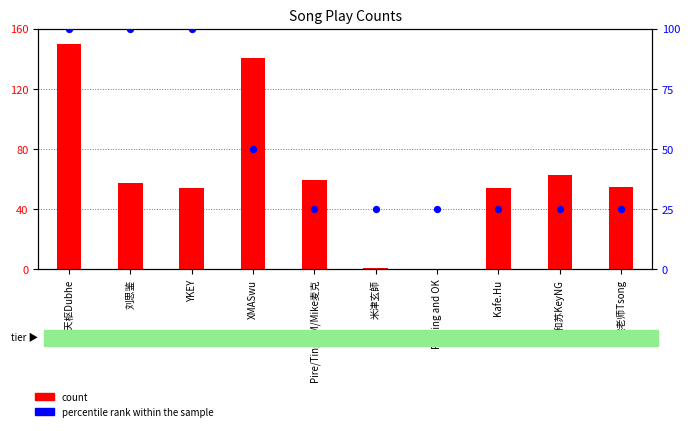

Which series has the widest spread of Y values?

count